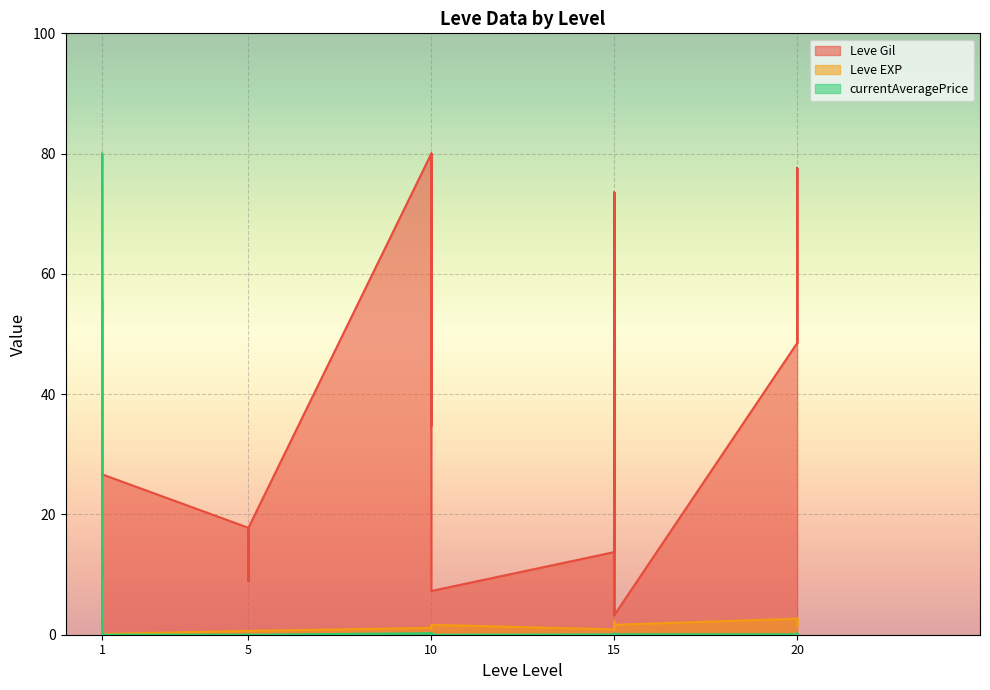

What is the difference between the second highest and minimum values in the Leve Gil series?

76.8